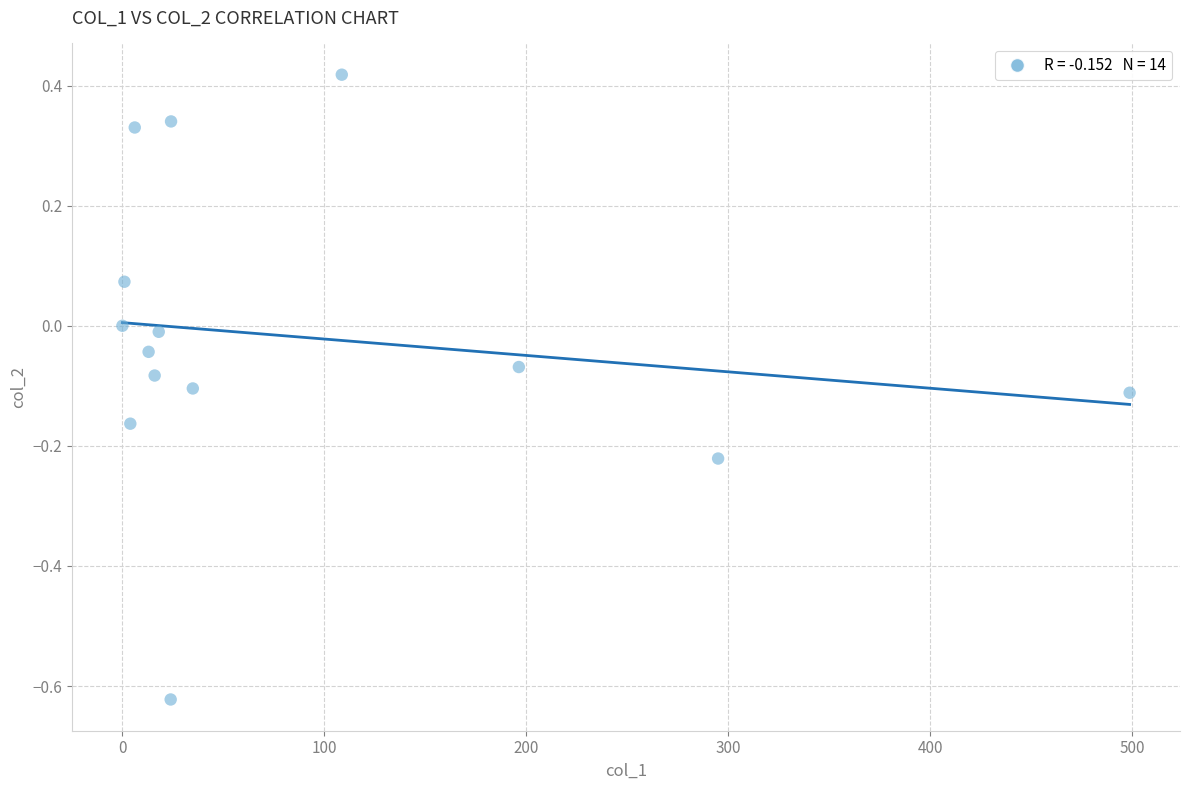

What is the range of X values (max minus min)?

498.8